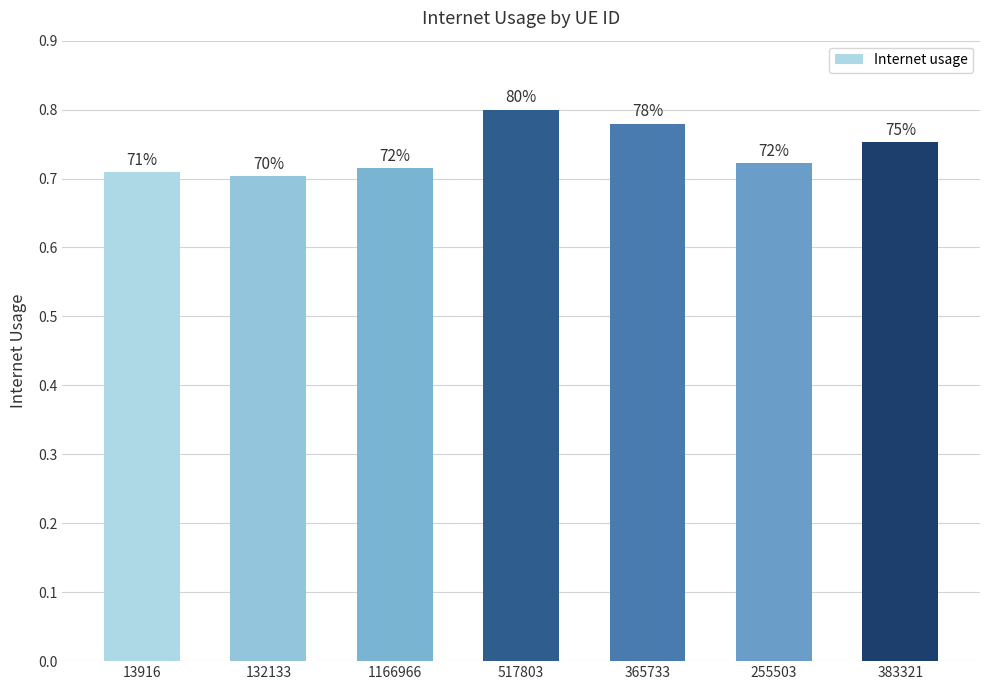

Are the bars horizontal?

No